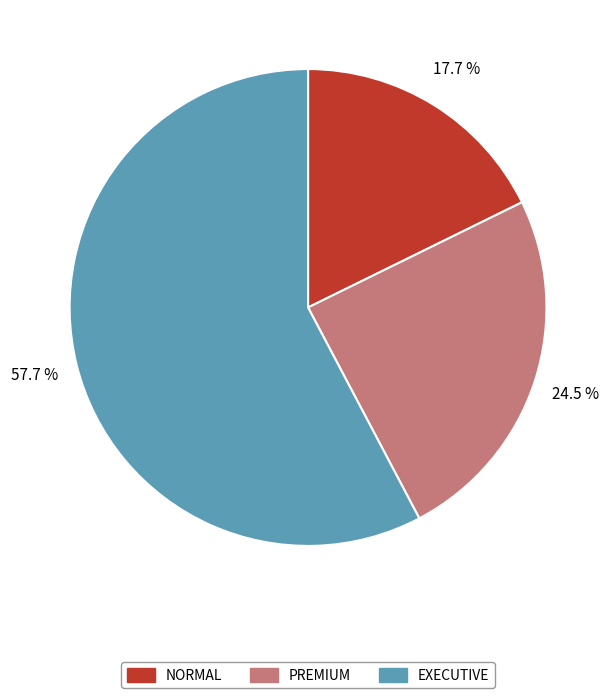

Count the number of slices in the pie.

3